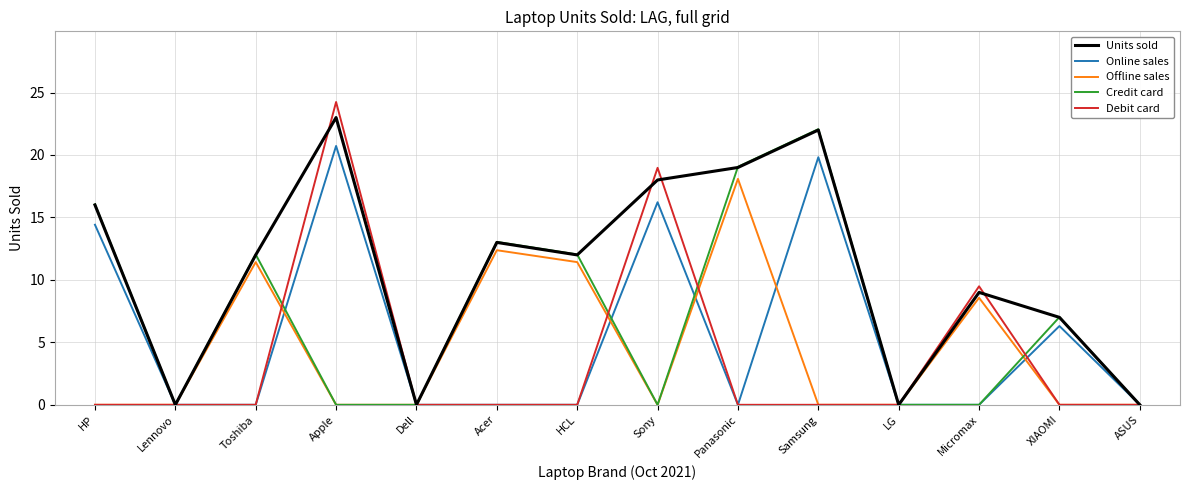

The value of Offline sales at Micromax is 2.3. True or false?

False